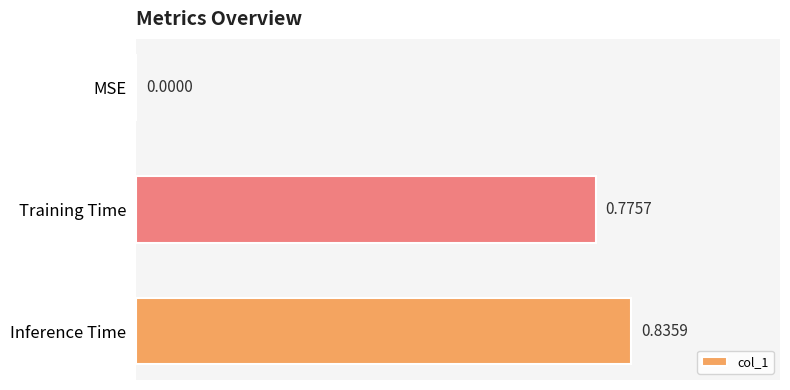

Are the bars horizontal?

Yes